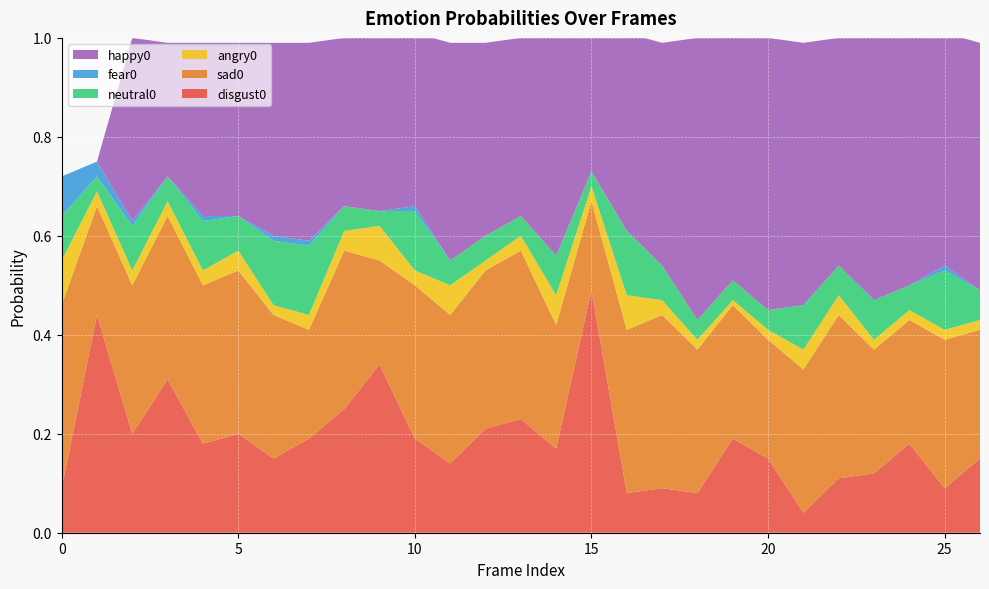

Reading left to right, what are all the values shown in this chart?

disgust0: 0=0.1	1=0.4	2=0.2	3=0.3	4=0.2	5=0.2	6=0.1	7=0.2	8=0.2	9=0.3	10=0.2	11=0.1	12=0.2	13=0.2	14=0.2	15=0.5	16=0.1	17=0.1	18=0.1	19=0.2	20=0.1	21=0.0	22=0.1	23=0.1	24=0.2	25=0.1	26=0.1
sad0: 0=0.4	1=0.2	2=0.3	3=0.3	4=0.3	5=0.3	6=0.3	7=0.2	8=0.3	9=0.2	10=0.3	11=0.3	12=0.3	13=0.3	14=0.2	15=0.2	16=0.3	17=0.3	18=0.3	19=0.3	20=0.2	21=0.3	22=0.3	23=0.2	24=0.2	25=0.3	26=0.3
angry0: 0=0.1	1=0.0	2=0.0	3=0.0	4=0.0	5=0.0	6=0.0	7=0.0	8=0.0	9=0.1	10=0.0	11=0.1	12=0.0	13=0.0	14=0.1	15=0.0	16=0.1	17=0.0	18=0.0	19=0.0	20=0.0	21=0.0	22=0.0	23=0.0	24=0.0	25=0.0	26=0.0
neutral0: 0=0.1	1=0.0	2=0.1	3=0.1	4=0.1	5=0.1	6=0.1	7=0.1	8=0.1	9=0.0	10=0.1	11=0.1	12=0.1	13=0.0	14=0.1	15=0.0	16=0.1	17=0.1	18=0.0	19=0.0	20=0.0	21=0.1	22=0.1	23=0.1	24=0.1	25=0.1	26=0.1
fear0: 0=0.1	1=0.0	2=0.0	3=0.0	4=0.0	5=0.0	6=0.0	7=0.0	8=0.0	9=0.0	10=0.0	11=0.0	12=0.0	13=0.0	14=0.0	15=0.0	16=0.0	17=0.0	18=0.0	19=0.0	20=0.0	21=0.0	22=0.0	23=0.0	24=0.0	25=0.0	26=0.0
happy0: 0=0.0	1=0.0	2=0.4	3=0.3	4=0.3	5=0.3	6=0.4	7=0.4	8=0.3	9=0.3	10=0.3	11=0.4	12=0.4	13=0.4	14=0.4	15=0.3	16=0.4	17=0.5	18=0.6	19=0.5	20=0.6	21=0.5	22=0.5	23=0.5	24=0.5	25=0.5	26=0.5